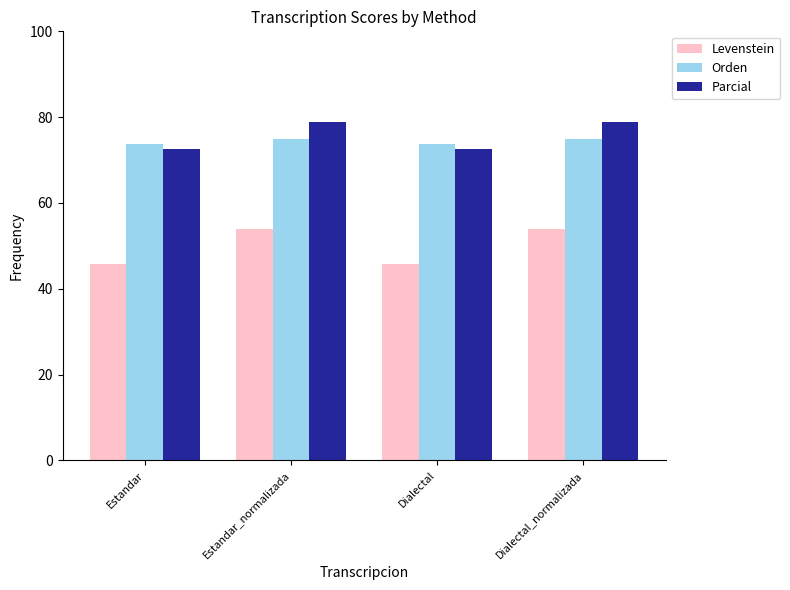

The value of Parcial at Estandar_normalizada is 49.3. True or false?

False